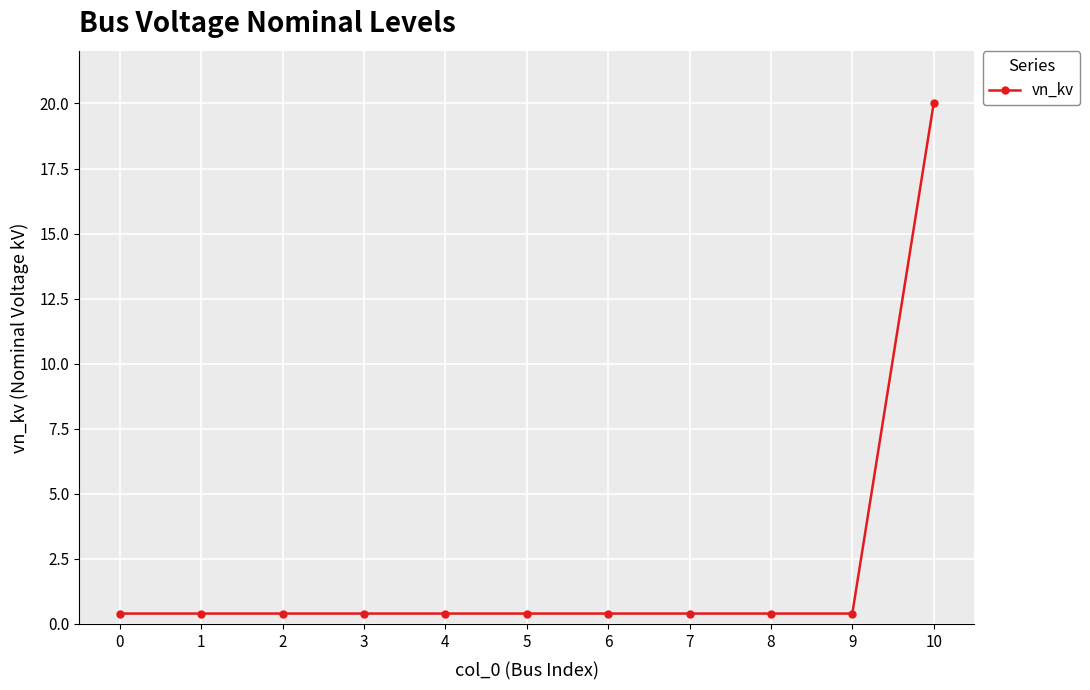

What is the sum of all values?

24.0